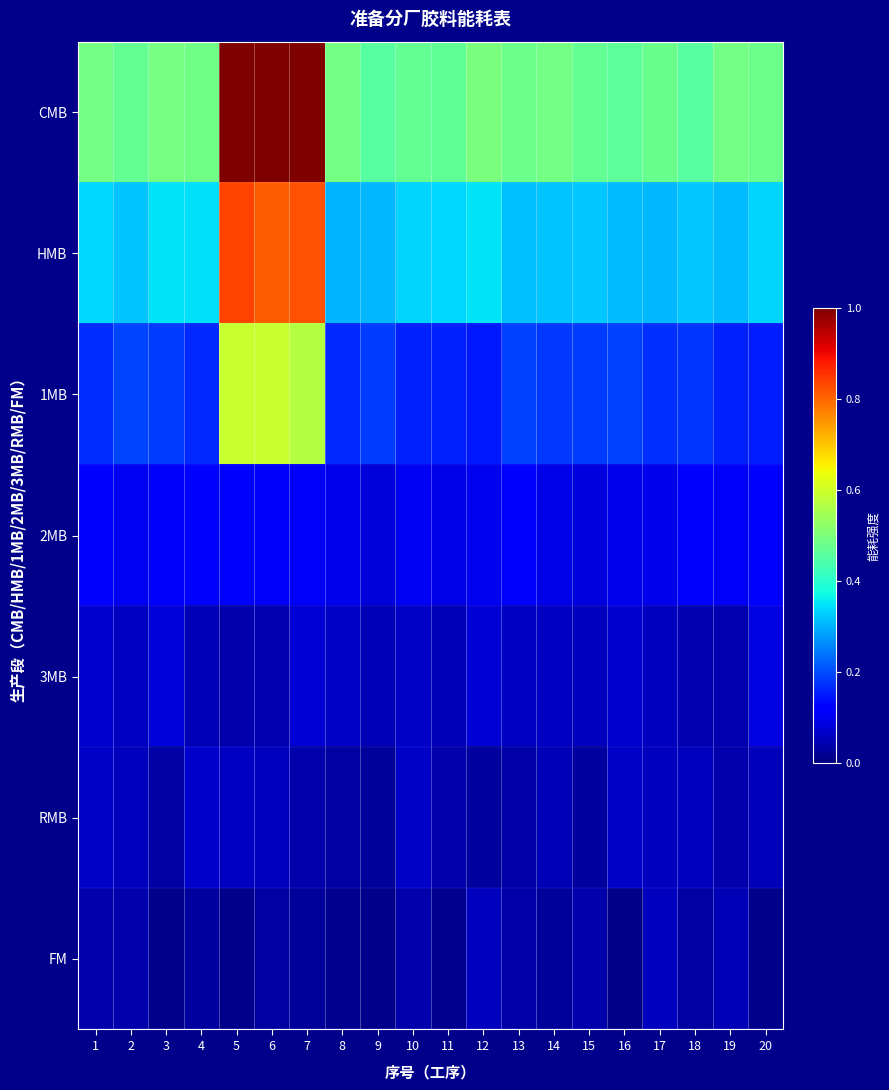

Reading left to right, extract all data points from this chart.

CMB: 1=0.5	2=0.5	3=0.5	4=0.5	5=1.0	6=1.0	7=1.0	8=0.5	9=0.5	10=0.5	11=0.5	12=0.5	13=0.5	14=0.5	15=0.5	16=0.5	17=0.5	18=0.5	19=0.5	20=0.5
HMB: 1=0.3	2=0.3	3=0.3	4=0.3	5=0.8	6=0.8	7=0.8	8=0.3	9=0.3	10=0.3	11=0.3	12=0.3	13=0.3	14=0.3	15=0.3	16=0.3	17=0.3	18=0.3	19=0.3	20=0.3
1MB: 1=0.2	2=0.2	3=0.2	4=0.2	5=0.6	6=0.6	7=0.6	8=0.2	9=0.2	10=0.2	11=0.2	12=0.2	13=0.2	14=0.2	15=0.2	16=0.2	17=0.2	18=0.2	19=0.2	20=0.2
2MB: 1=0.1	2=0.1	3=0.1	4=0.1	5=0.1	6=0.1	7=0.1	8=0.1	9=0.1	10=0.1	11=0.1	12=0.1	13=0.1	14=0.1	15=0.1	16=0.1	17=0.1	18=0.1	19=0.1	20=0.1
3MB: 1=0.1	2=0.1	3=0.1	4=0.0	5=0.0	6=0.0	7=0.1	8=0.1	9=0.0	10=0.1	11=0.0	12=0.1	13=0.1	14=0.1	15=0.1	16=0.1	17=0.1	18=0.0	19=0.0	20=0.1
RMB: 1=0.1	2=0.1	3=0.0	4=0.1	5=0.1	6=0.1	7=0.0	8=0.0	9=0.0	10=0.1	11=0.0	12=0.0	13=0.0	14=0.0	15=0.0	16=0.1	17=0.1	18=0.1	19=0.0	20=0.1
FM: 1=0.0	2=0.0	3=0.0	4=0.0	5=0.0	6=0.0	7=0.0	8=0.0	9=0.0	10=0.0	11=0.0	12=0.1	13=0.0	14=0.0	15=0.0	16=0.0	17=0.1	18=0.0	19=0.0	20=0.0